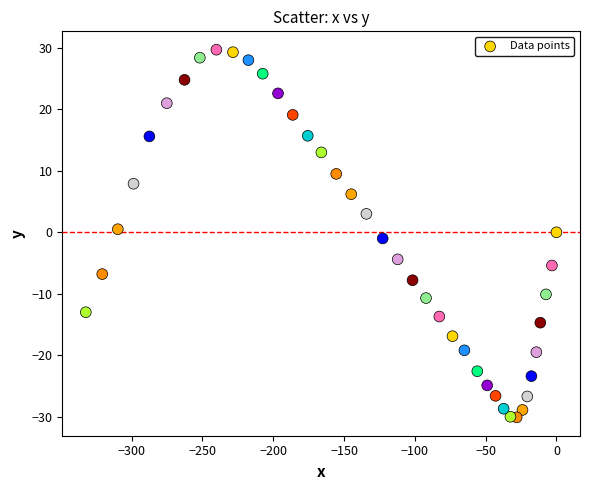

What is the range of X values (max minus min)?

332.3